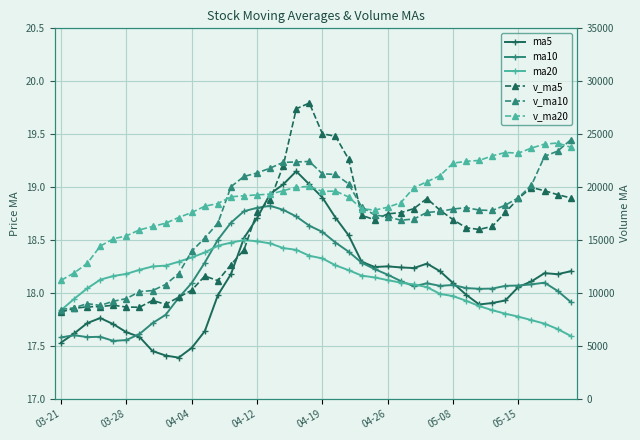

In ma5, how many points are lower than both neighbors (excluding endpoints)?

5